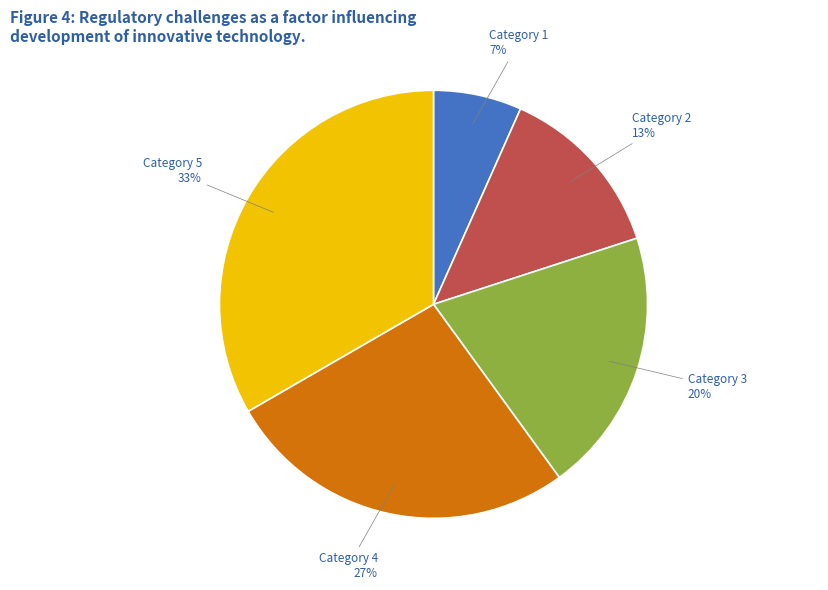

To the nearest percent, what is the average slice percentage?

20%